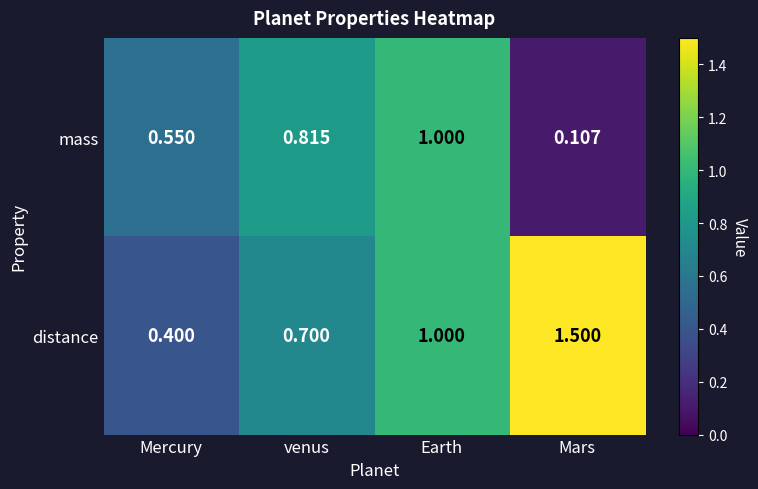

Where is distance nearest to the value 0?

Mercury